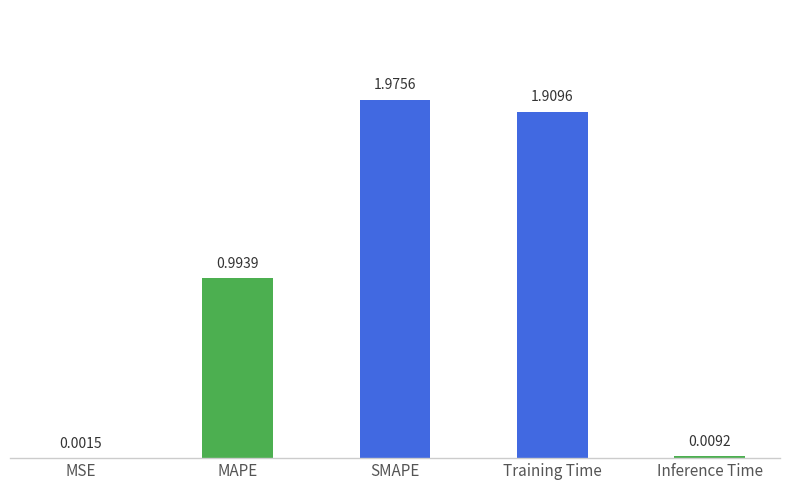

Are the bars horizontal?

No